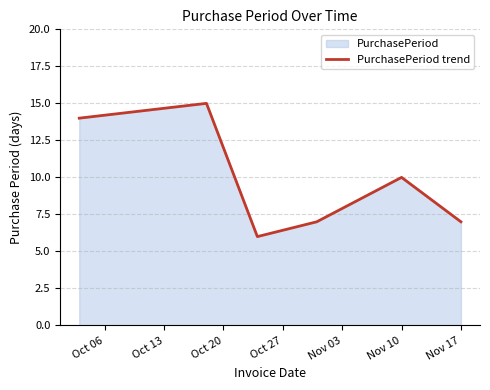

What is the change in value from Nov 10 to Nov 17?

-3